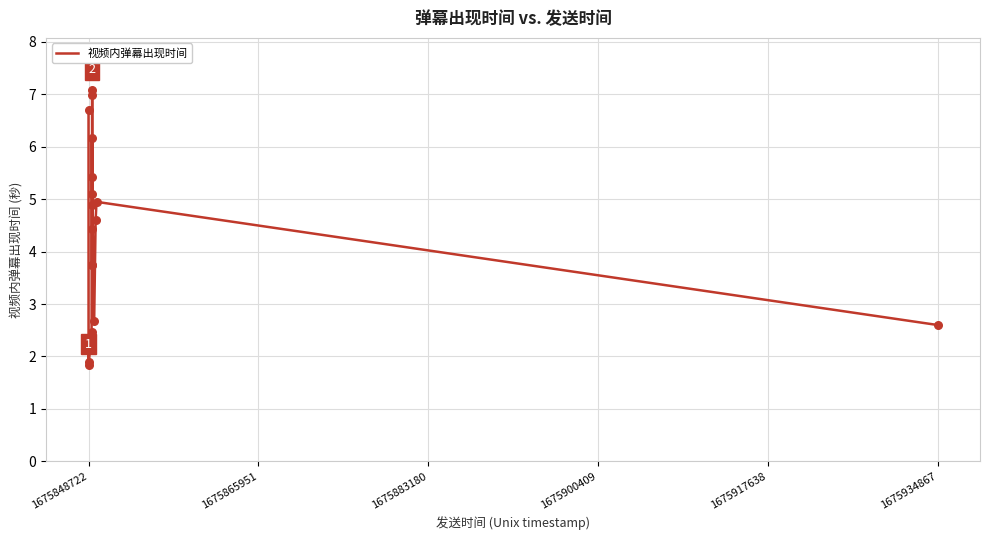

What is the maximum value shown in the chart?

7.1